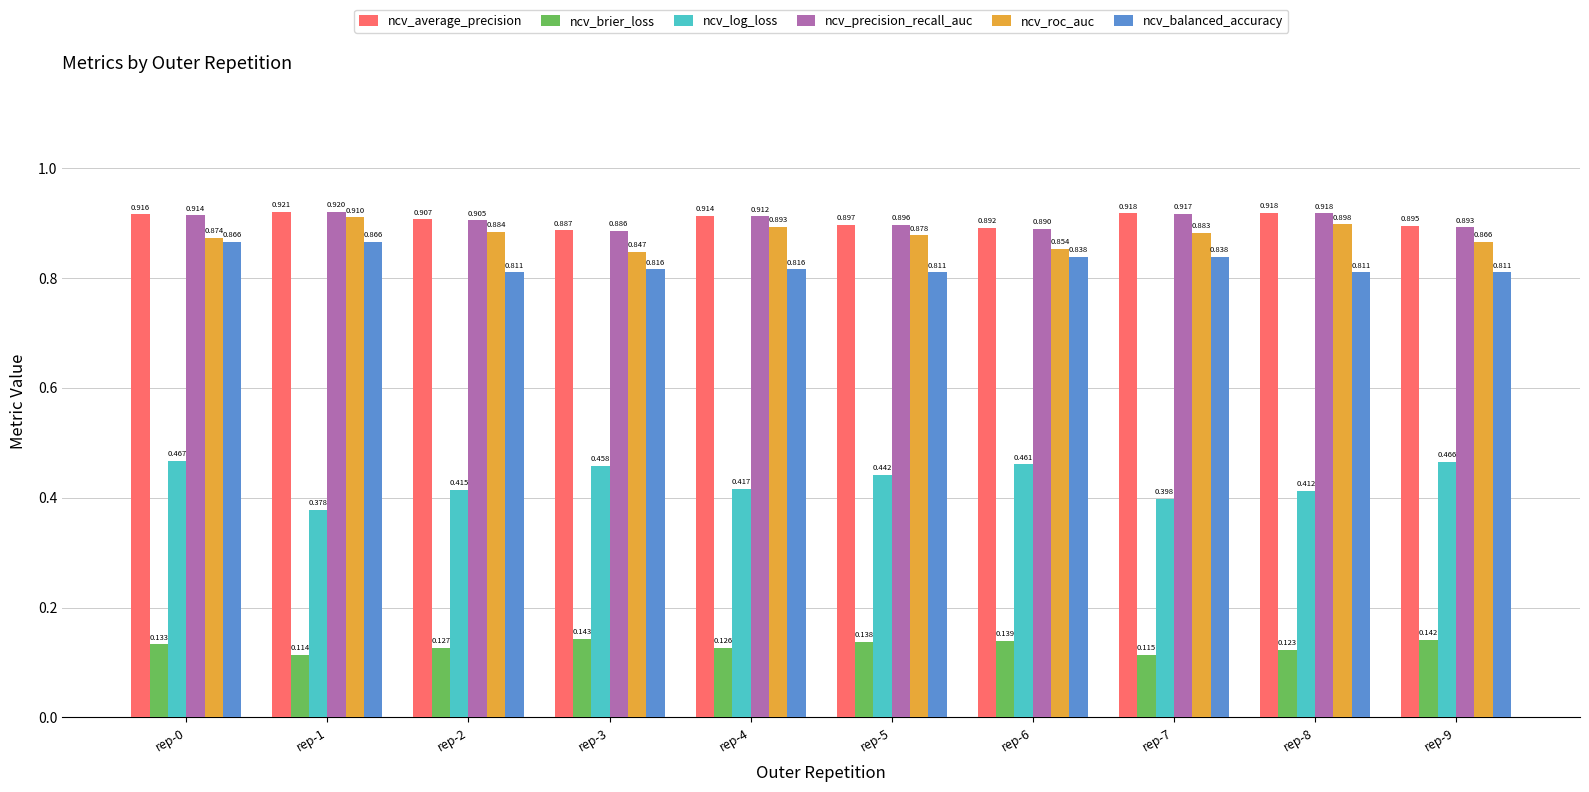

How many series are shown in this chart?

6